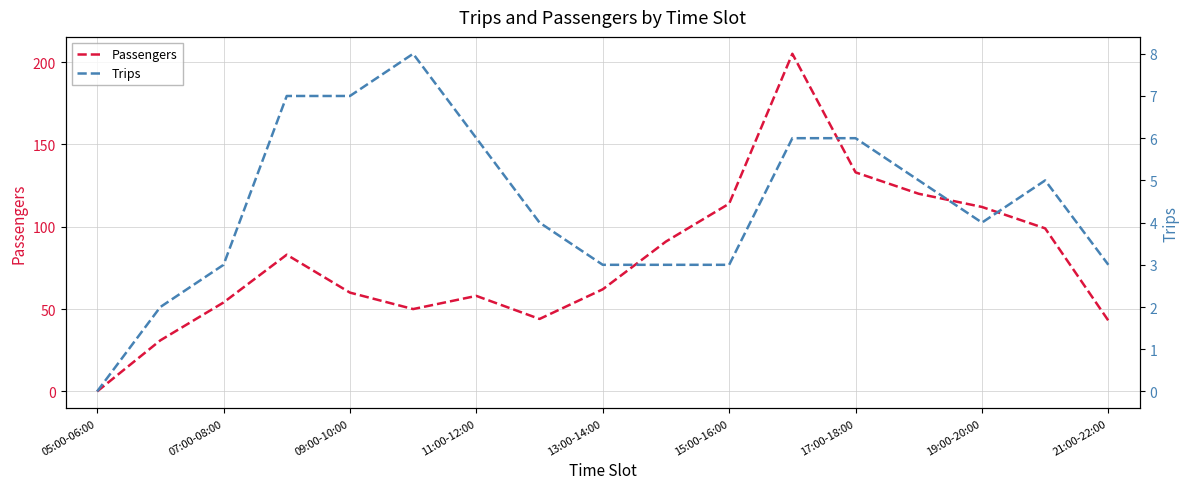

True or false: Passengers has a value of 114 at 15:00-16:00.

True